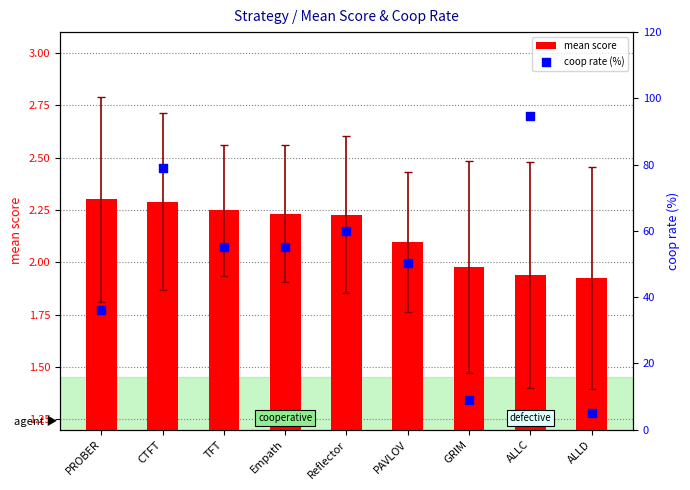

What is the total value across all series at ALLD?

6.9